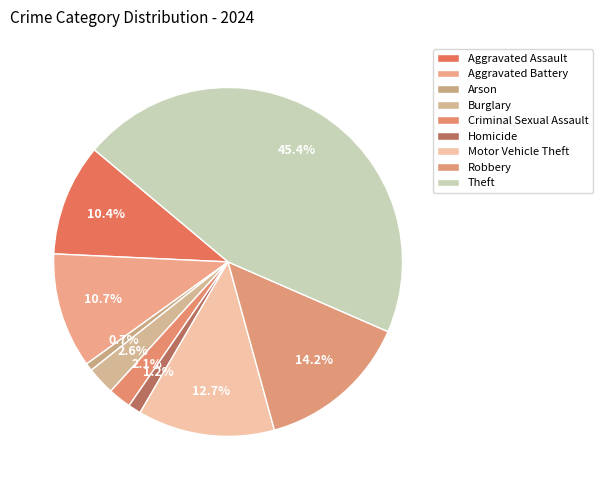

How many slices are in this pie chart?

9